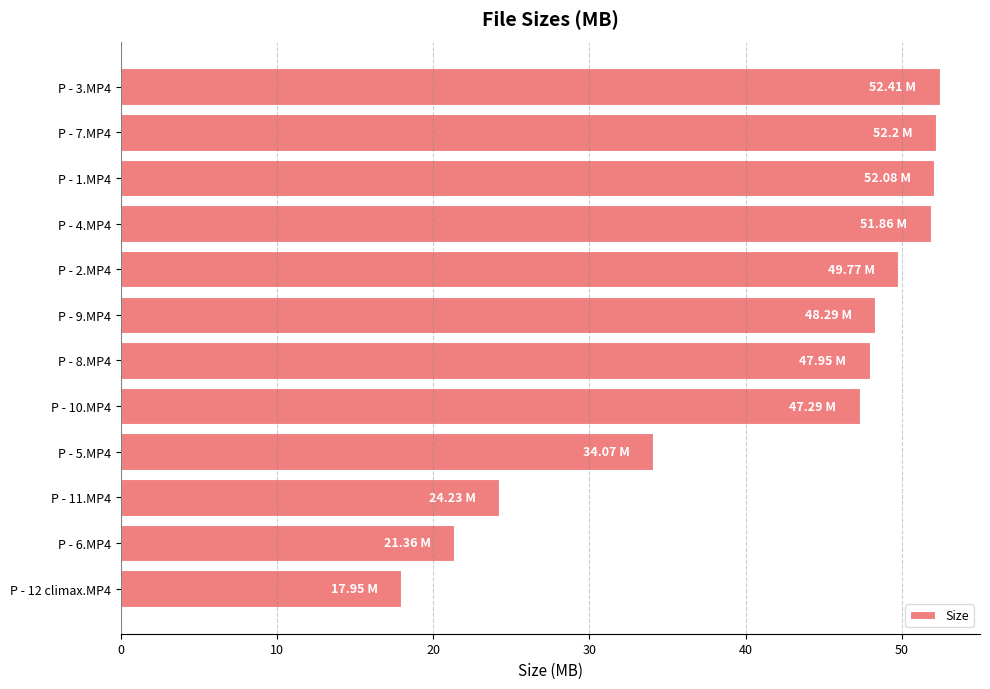

What is the change in value from P - 1.MP4 to P - 12 climax.MP4?

-34.1